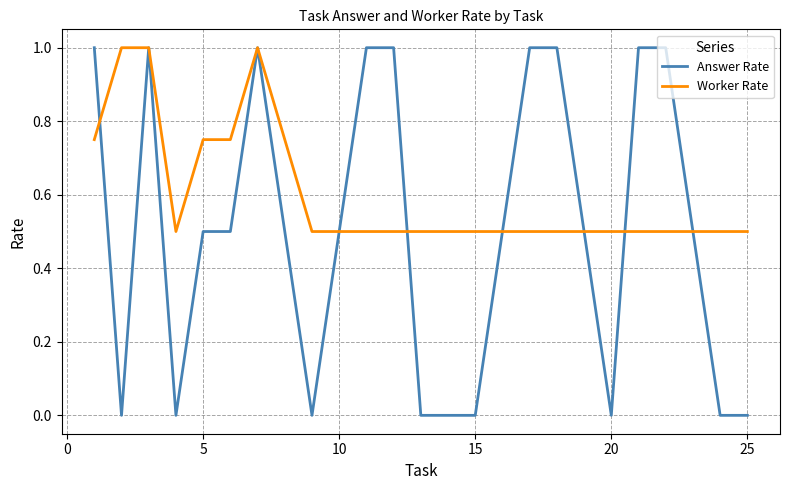

Rank the series by their average value, from lowest to highest.

Answer Rate, Worker Rate